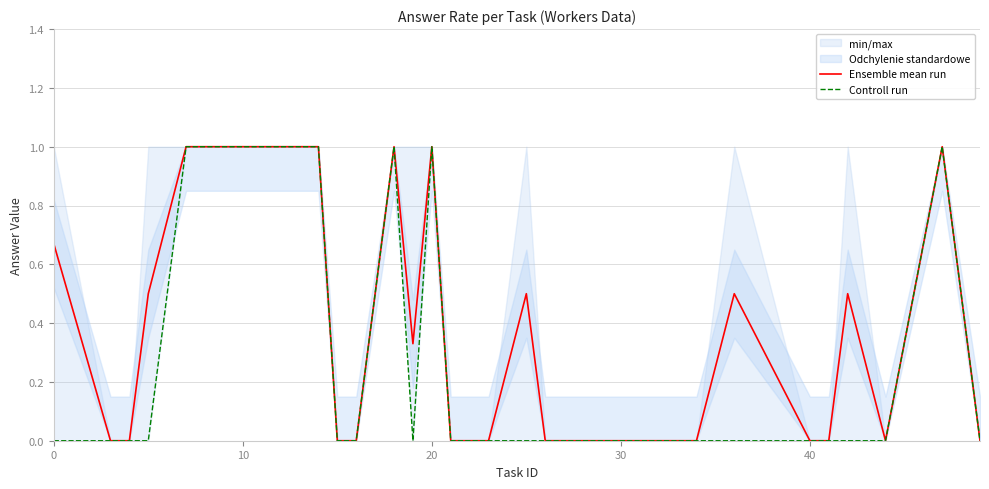

How many interior local valleys does the Controll run series have?

1